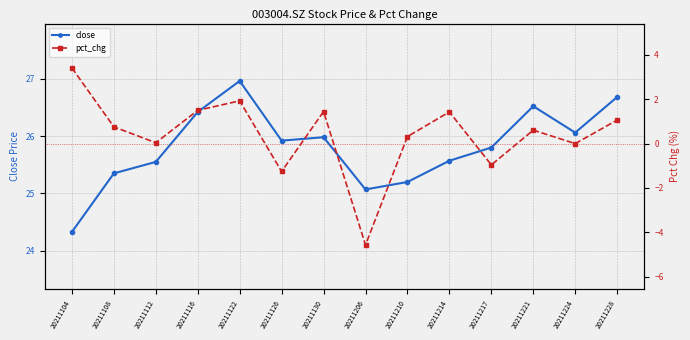

What is the spread (max minus min) of values at 20211122?

25.0